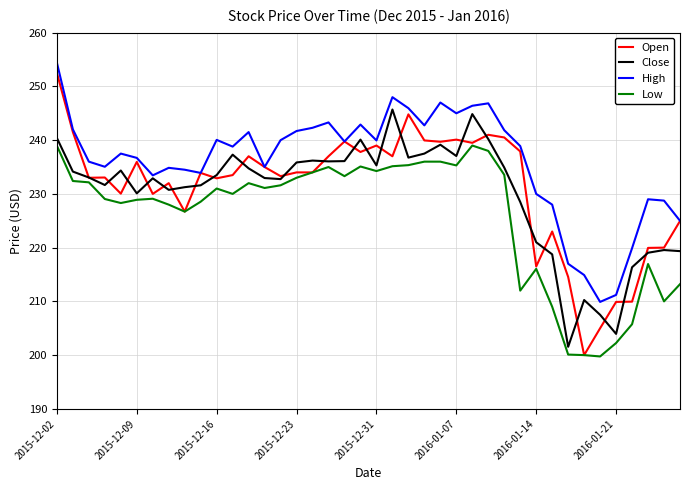

What is the maximum value for High?

254.4